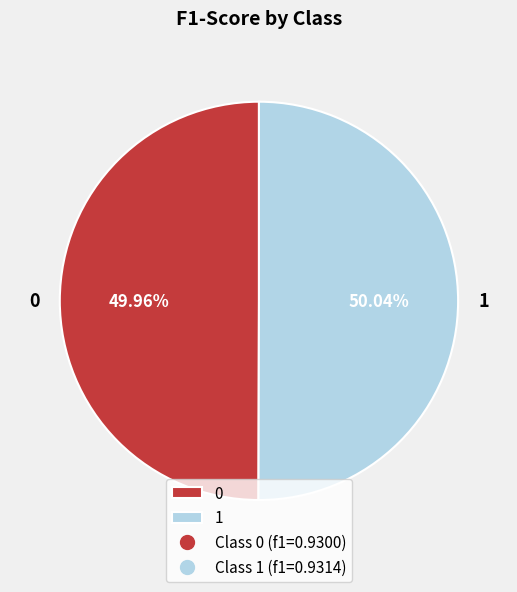

To the nearest percent, what is the combined percentage of 0 and 1?

100%